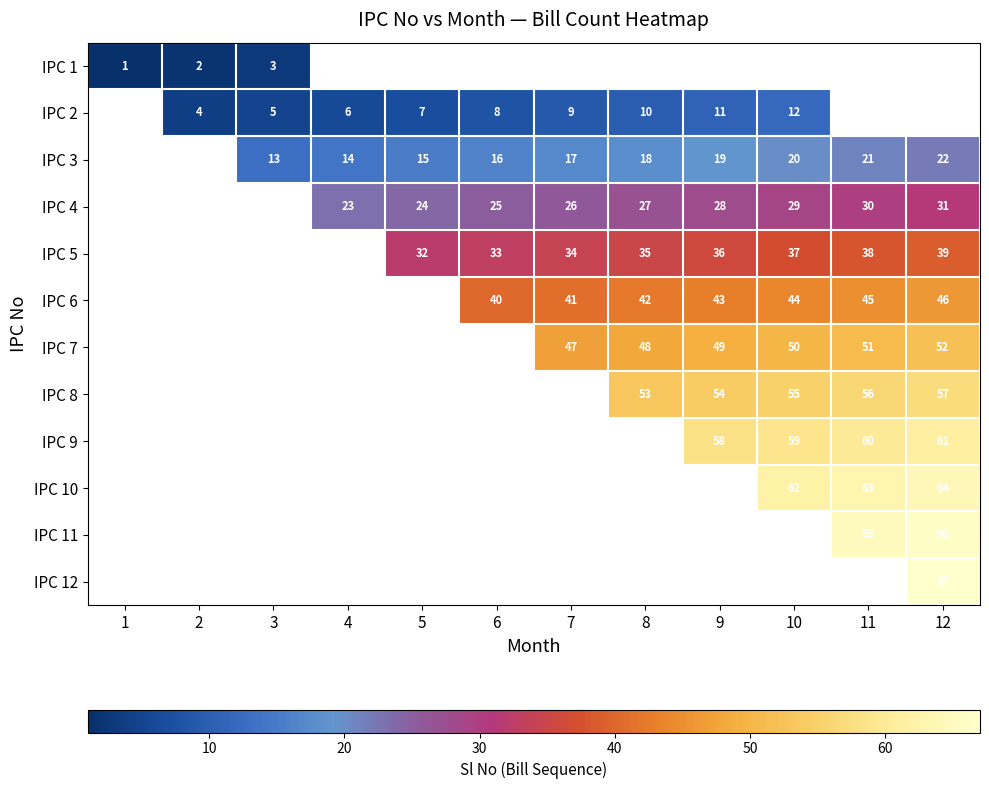

What is the minimum value shown in the chart?

1.0